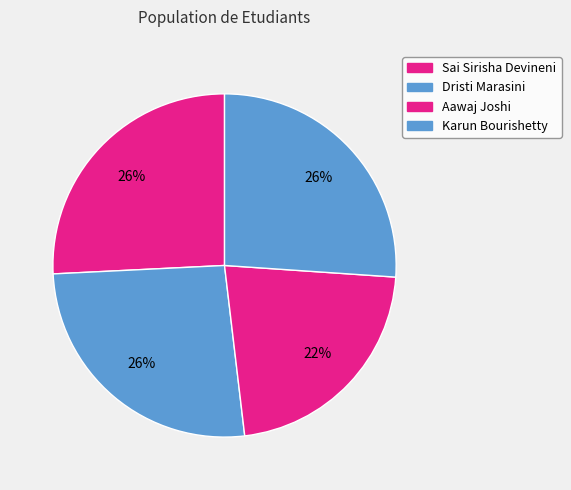

To the nearest percent, what percentage of the pie is Aawaj Joshi?

22%